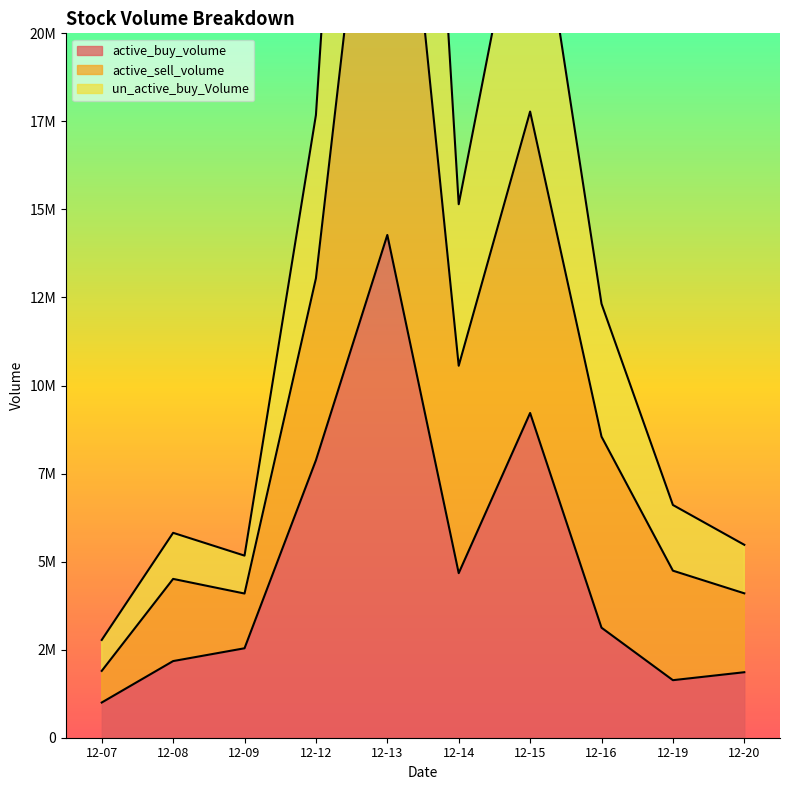

How many lines are shown in the chart?

3